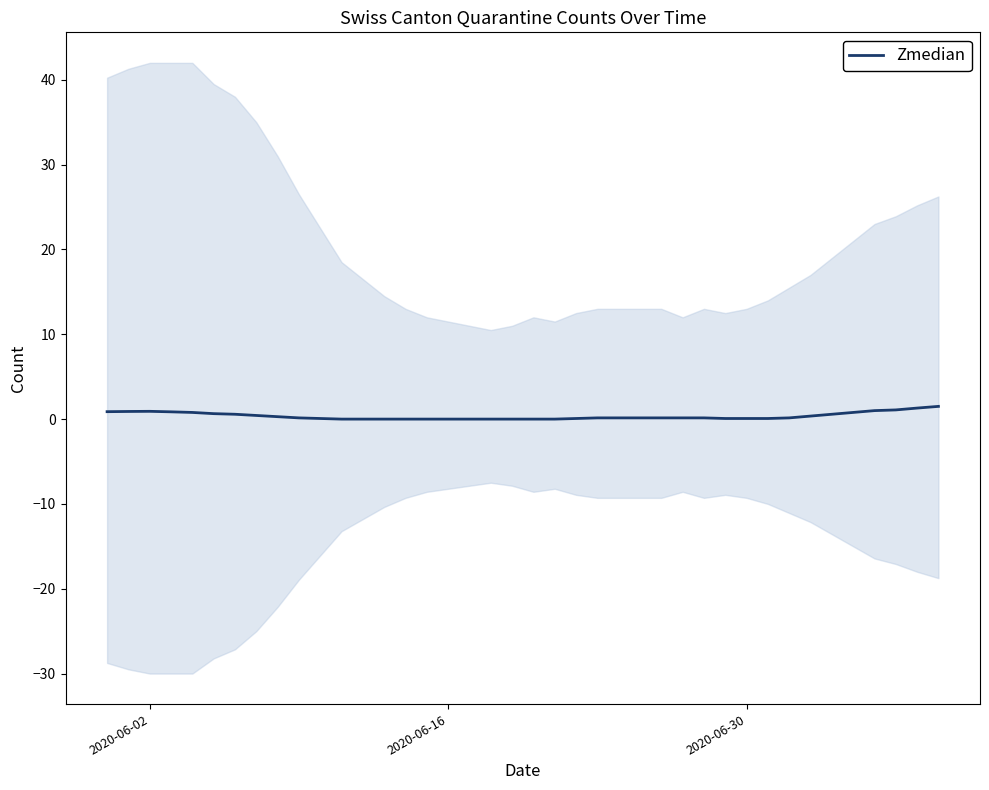

Reading right to left, list all the values displayed in this chart.

1.5	1.3	1.1	1.0	0.8	0.6	0.4	0.1	0.1	0.1	0.1	0.1	0.1	0.1	0.1	0.1	0.1	0.1	0.0	0.0	0.0	0.0	0.0	0.0	0.0	0.0	0.0	0.0	0.0	0.1	0.1	0.3	0.4	0.6	0.6	0.8	0.9	0.9	0.9	0.9